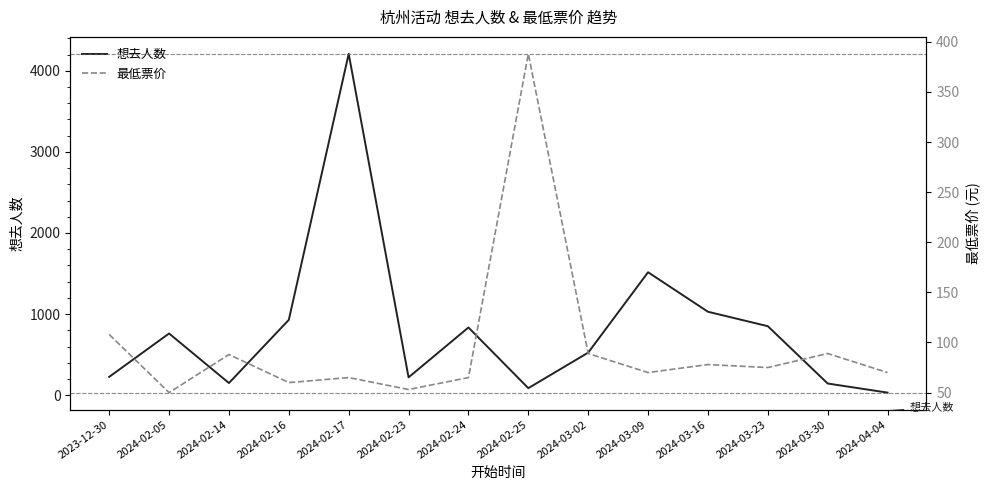

Between which two adjacent categories do 想去人数 and 最低票价 first intersect?

2024-02-24 and 2024-02-25